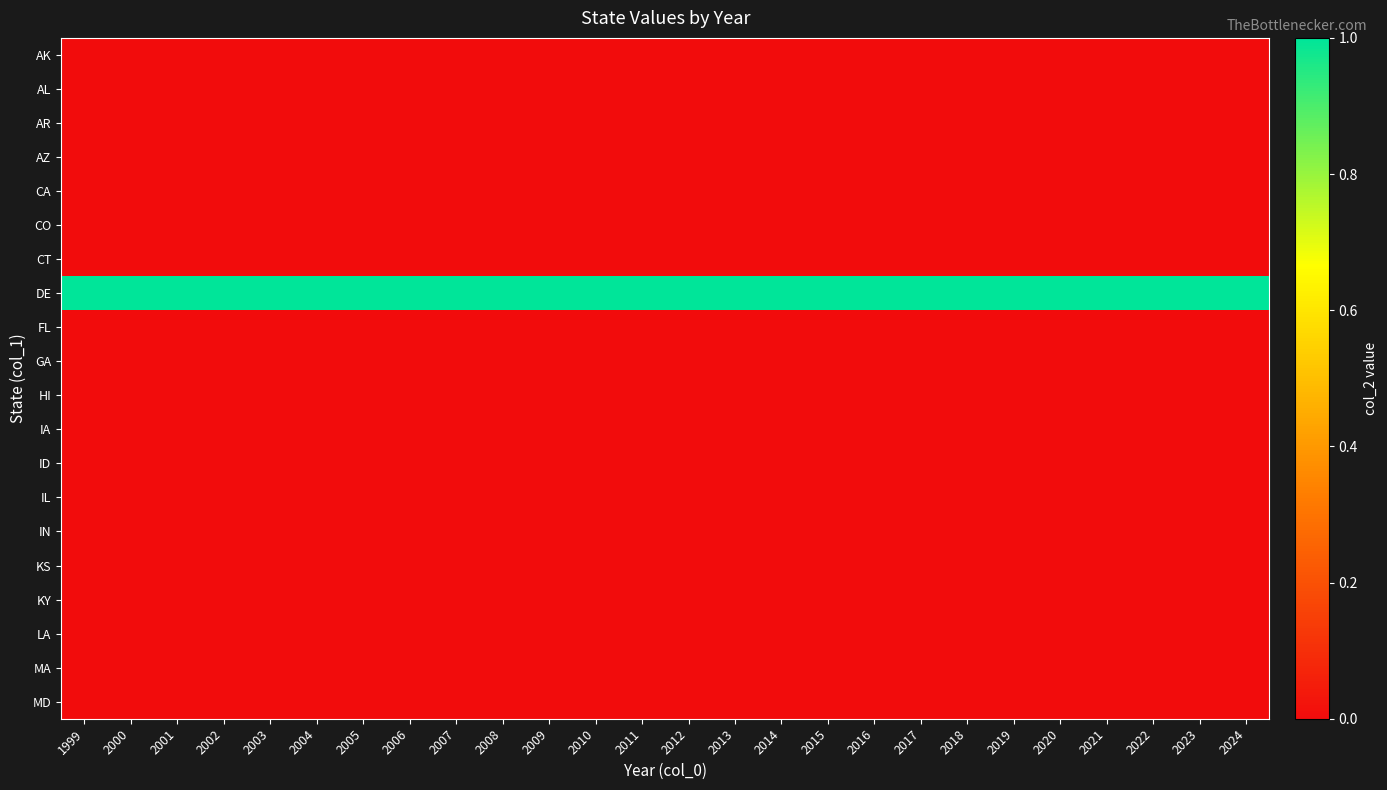

How many data points does each series have?

26